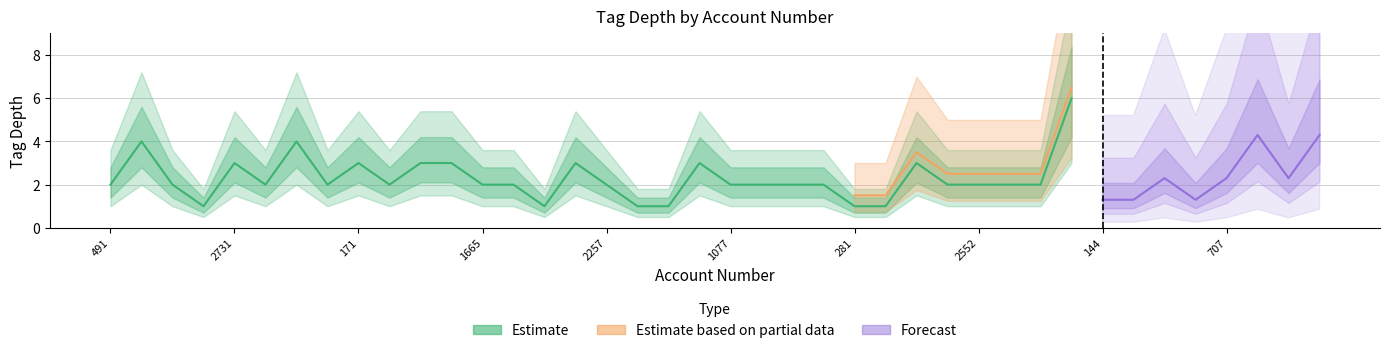

True or false: Forecast and Estimate cross at least once.

False